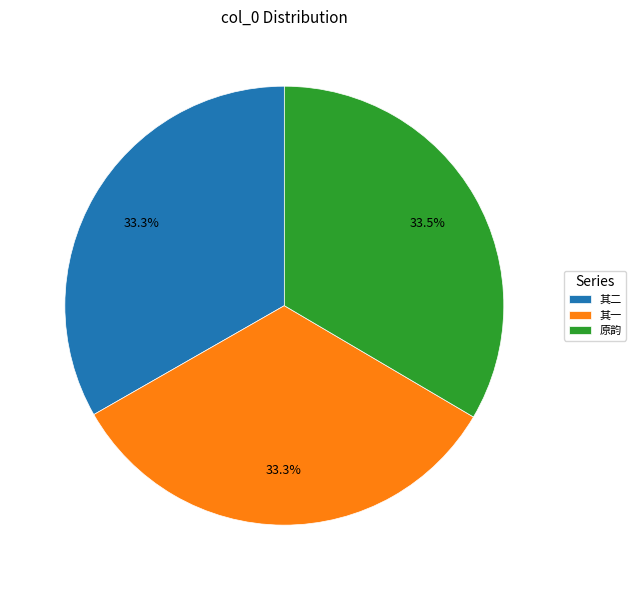

Count the number of slices in the pie.

3